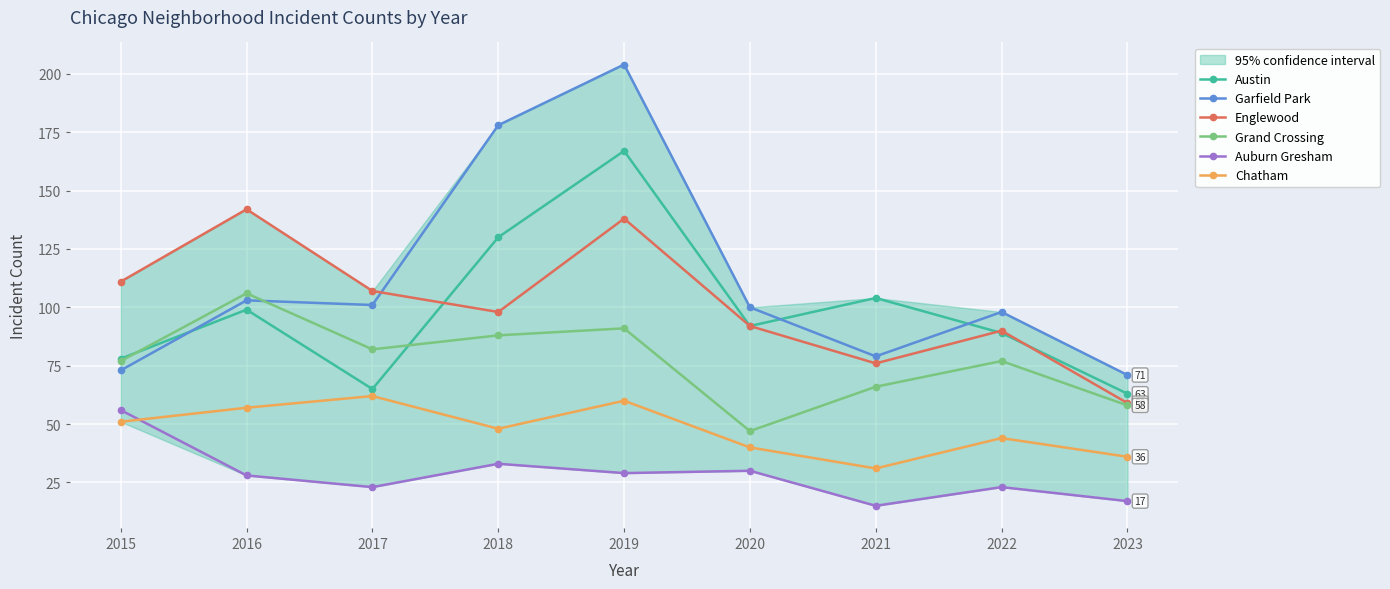

What value does the Grand Crossing series have at 2021?

66